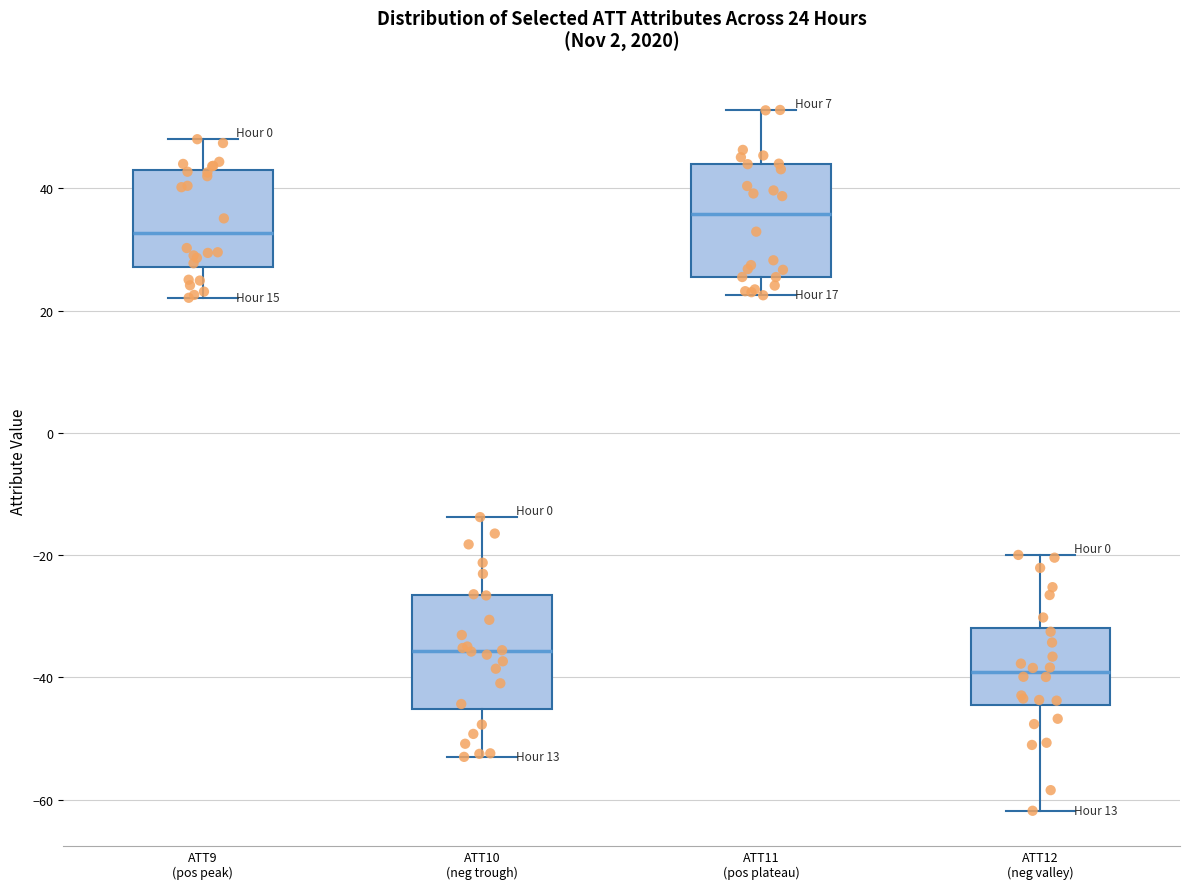

Which box has the highest median line?

ATT11 (pos plateau)